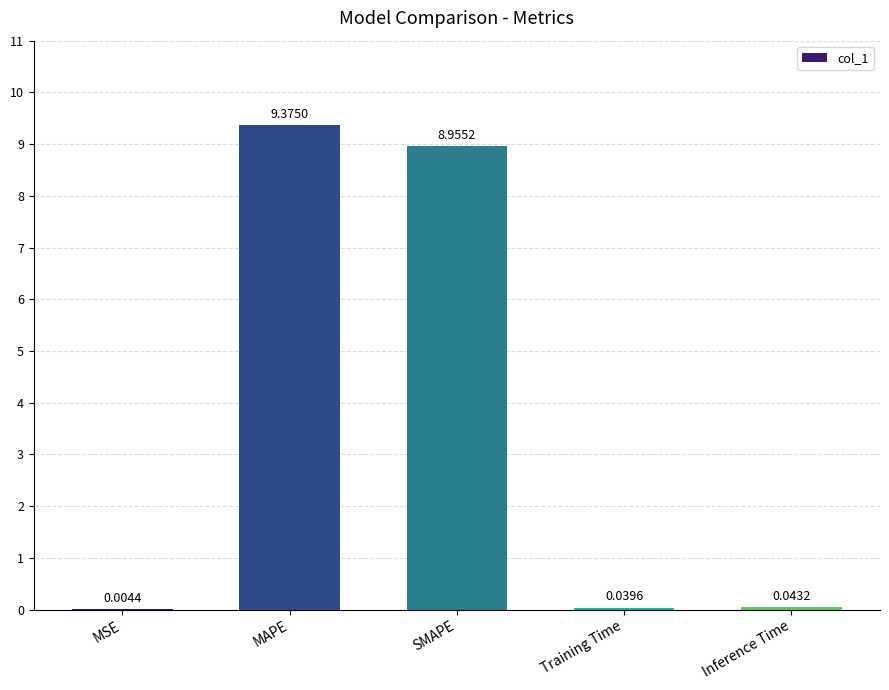

Where is the data nearest to the value 4?

Inference Time